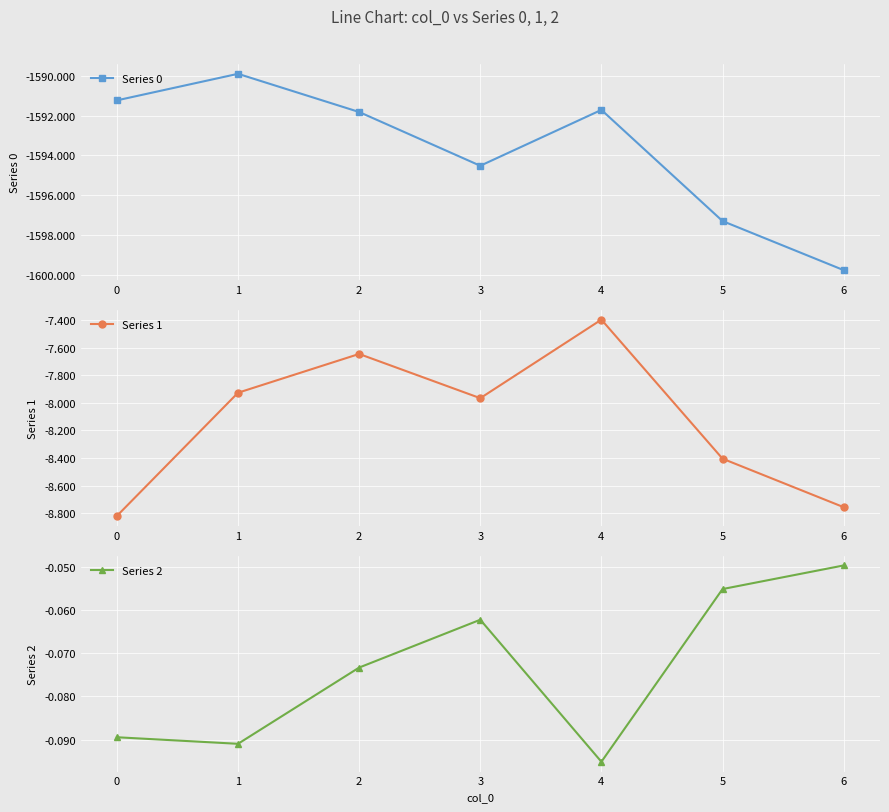

What is the spread (max minus min) of values at 6?

1599.7